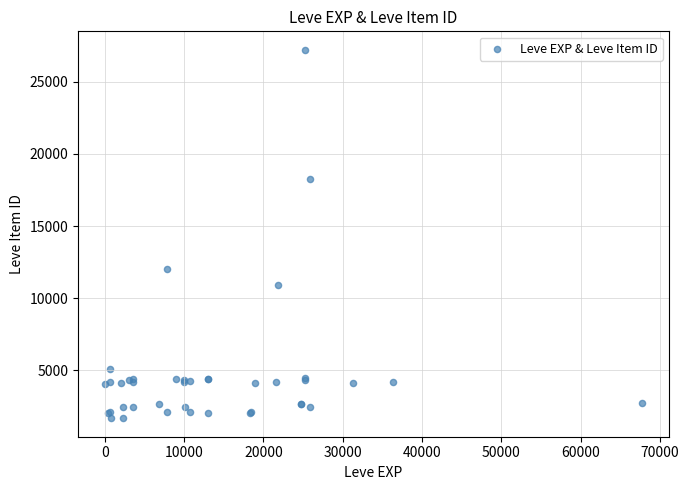

What Y value in the scatter plot is closest to 14448?

12018